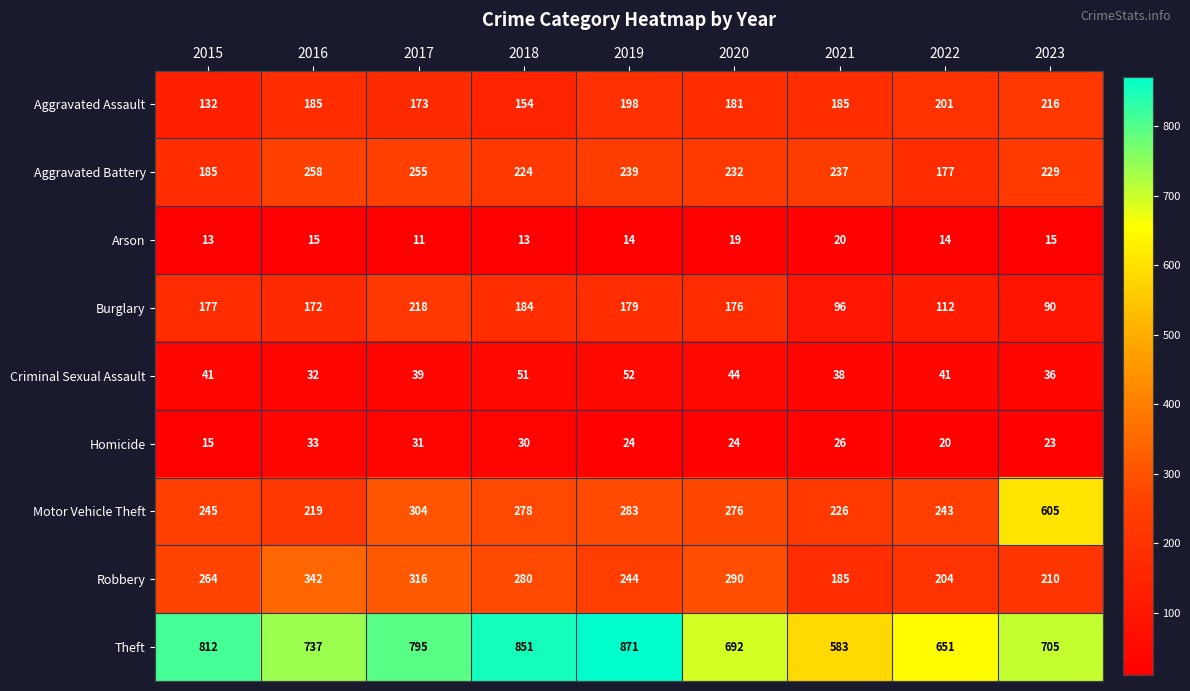

Where does the Burglary series first go above 176?

2015